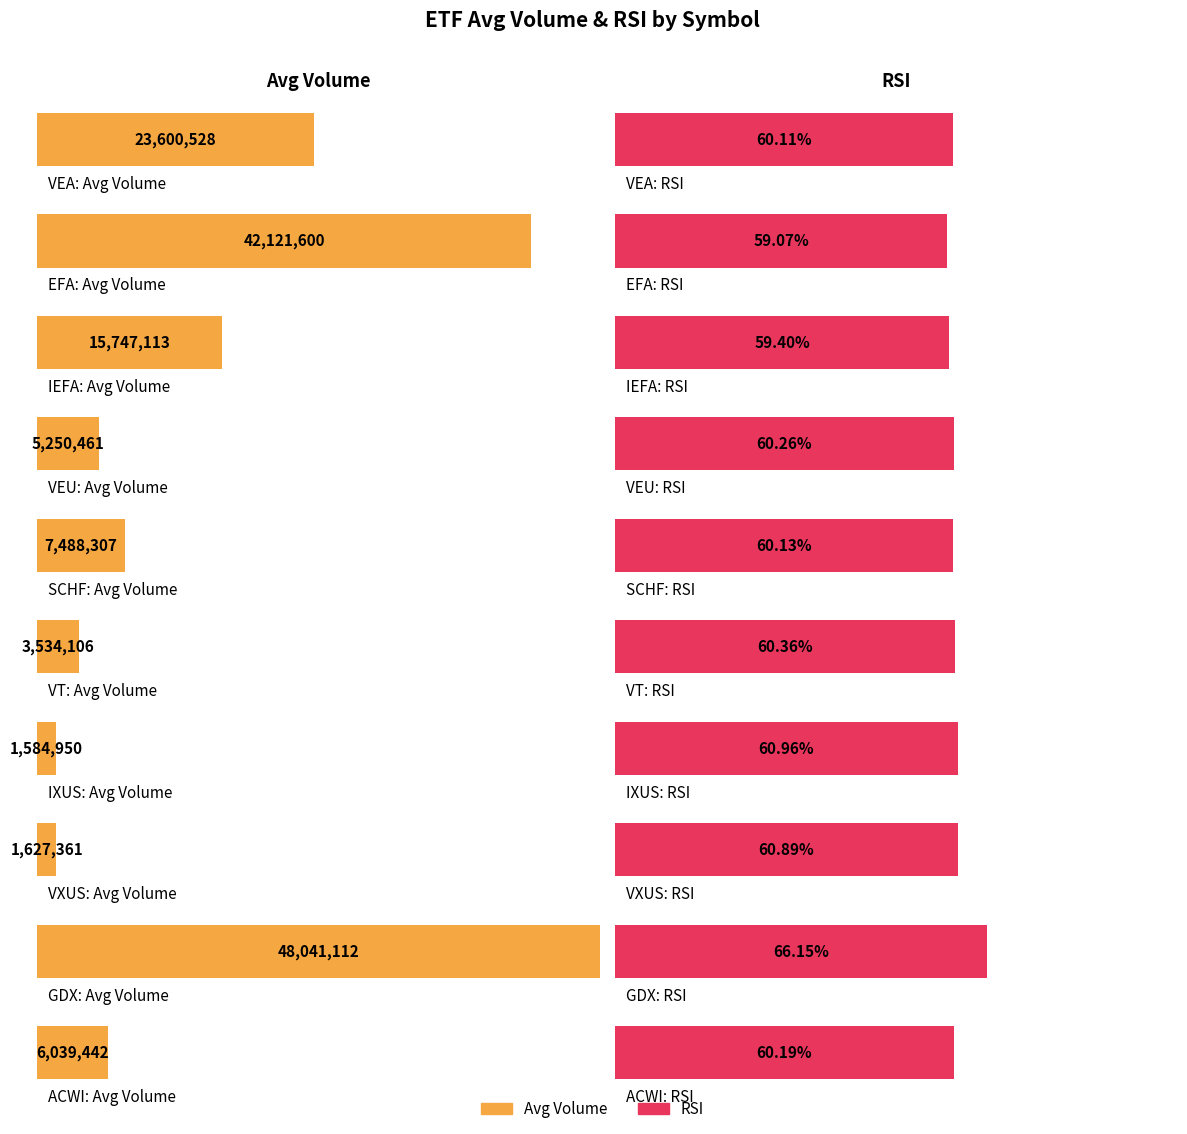

Which has a higher value, VXUS or IEFA?

IEFA